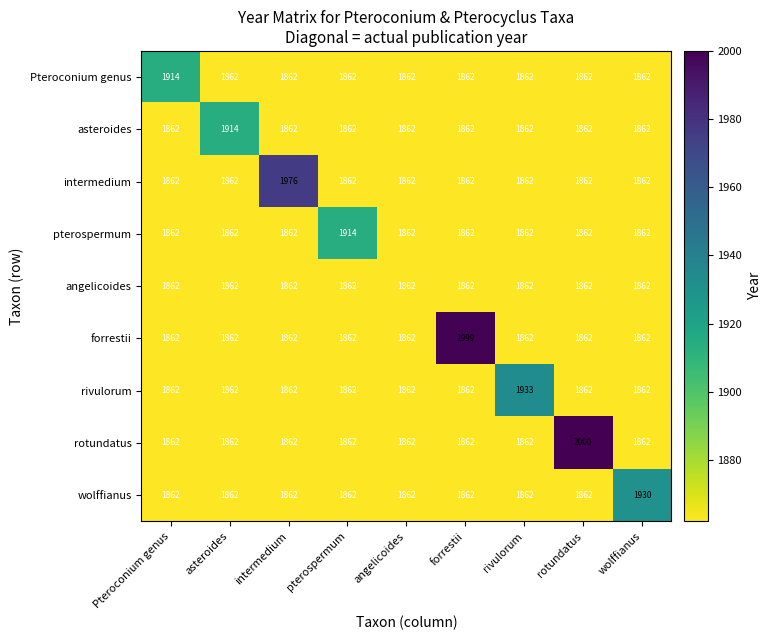

What is the average value of the asteroides series?

1868